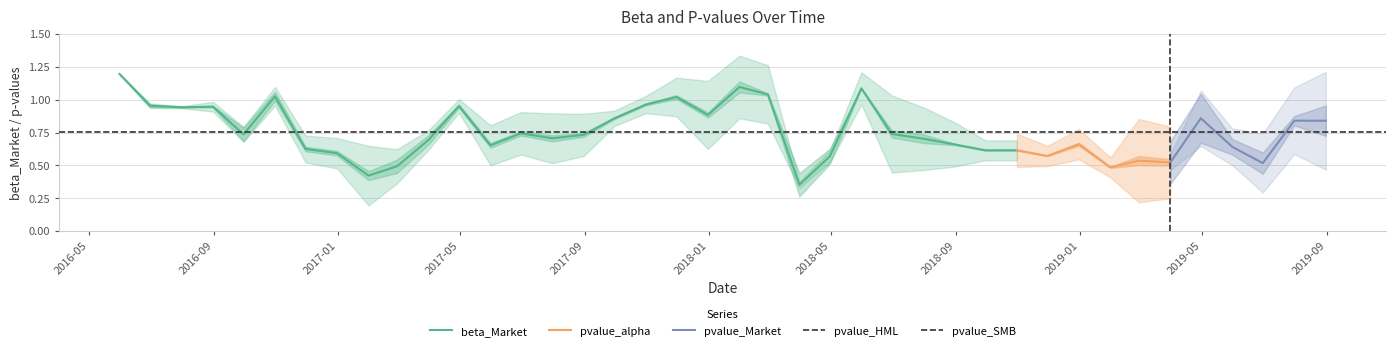

The pvalue_HML series shows 0.7 at 13. True or false?

False